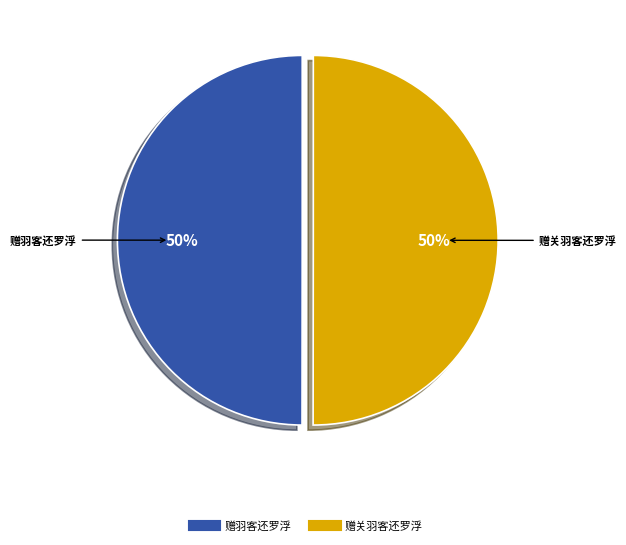

How many segments does this pie chart have?

2